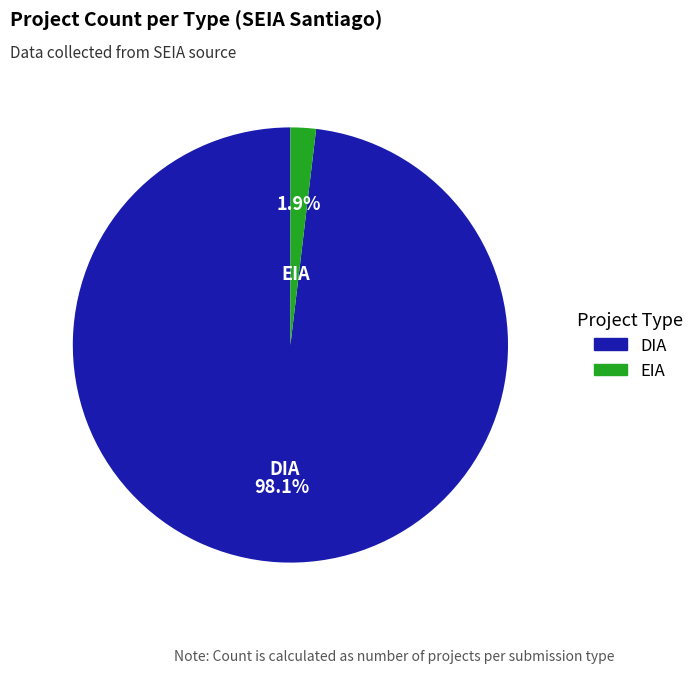

Which slice represents more than half of the pie?

DIA